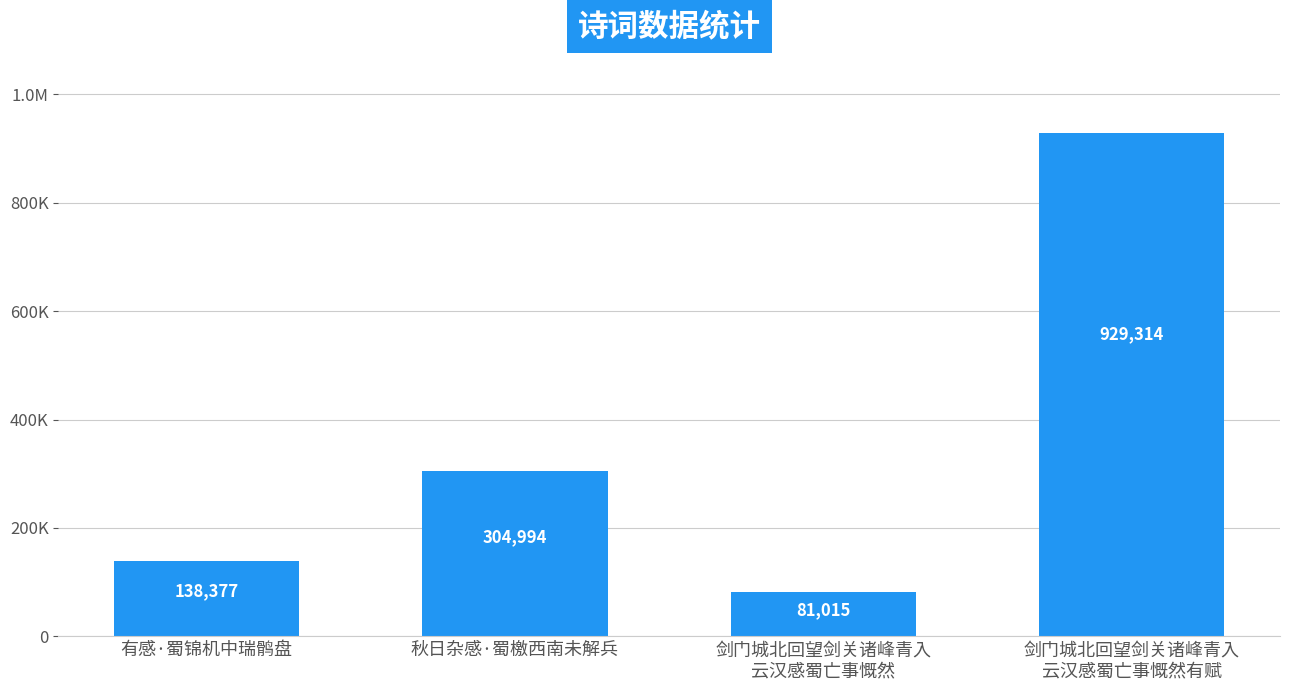

Does the chart contain any negative values?

No